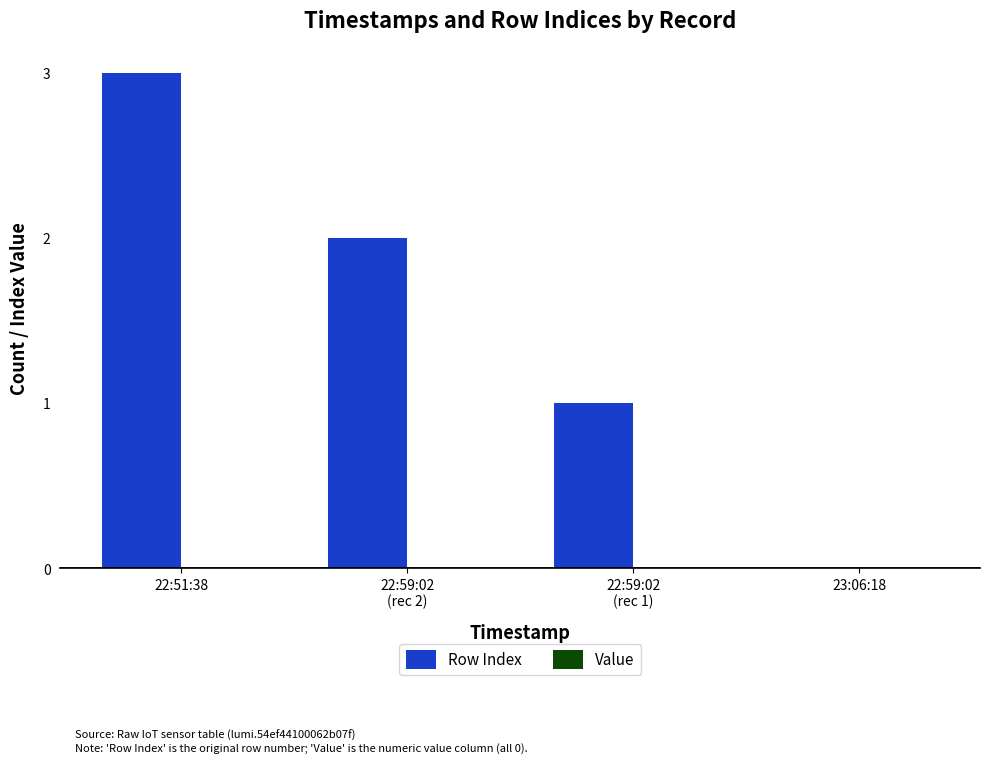

Which category has the highest value across all series?

22:51:38